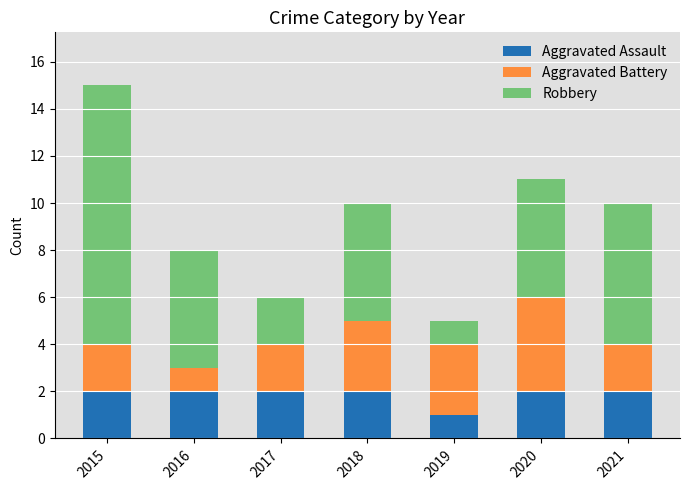

What is the total value across all series at 2017?

6